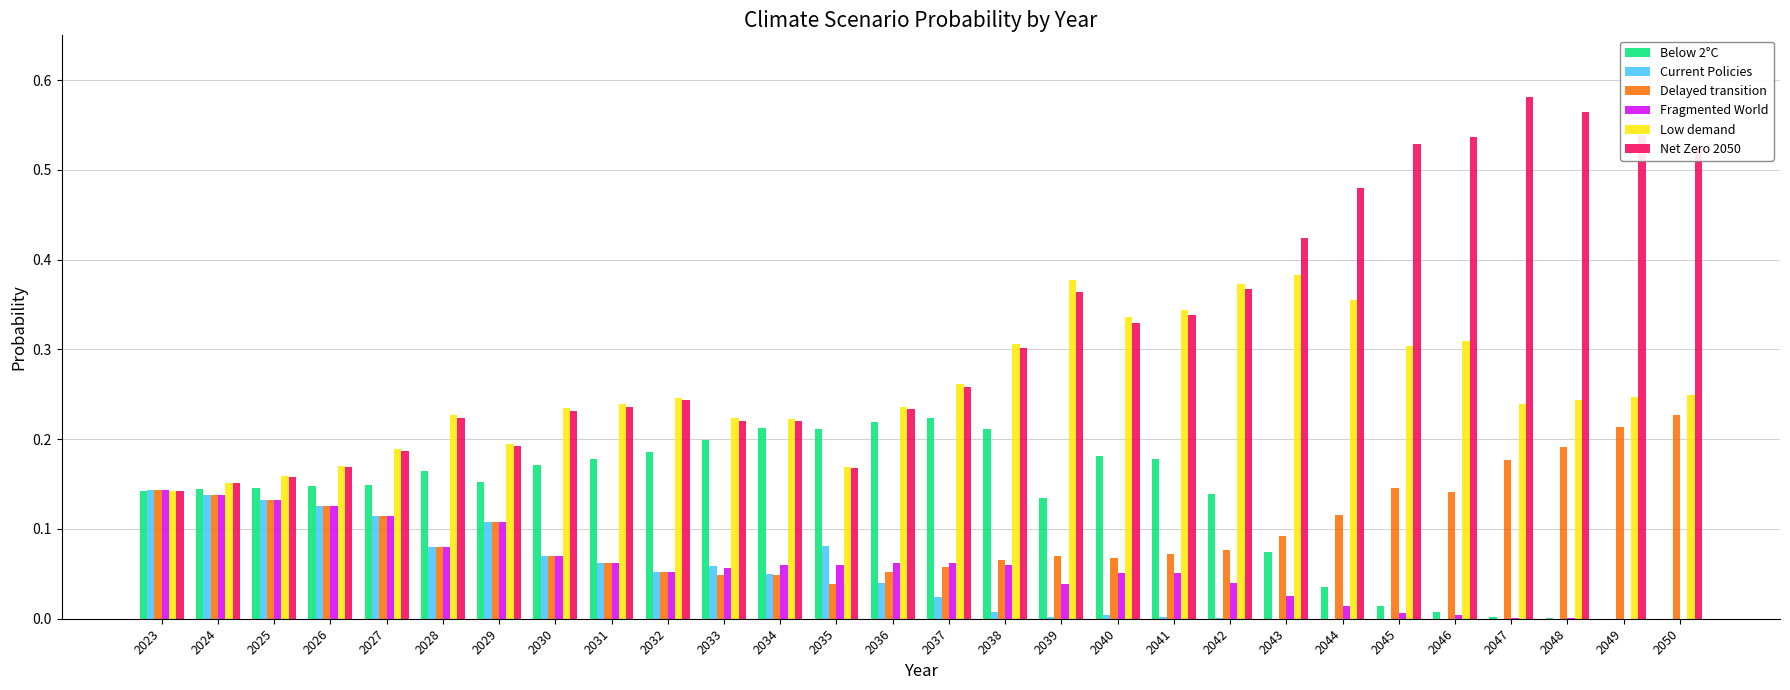

The Fragmented World series shows 0.0 at 2031. True or false?

False